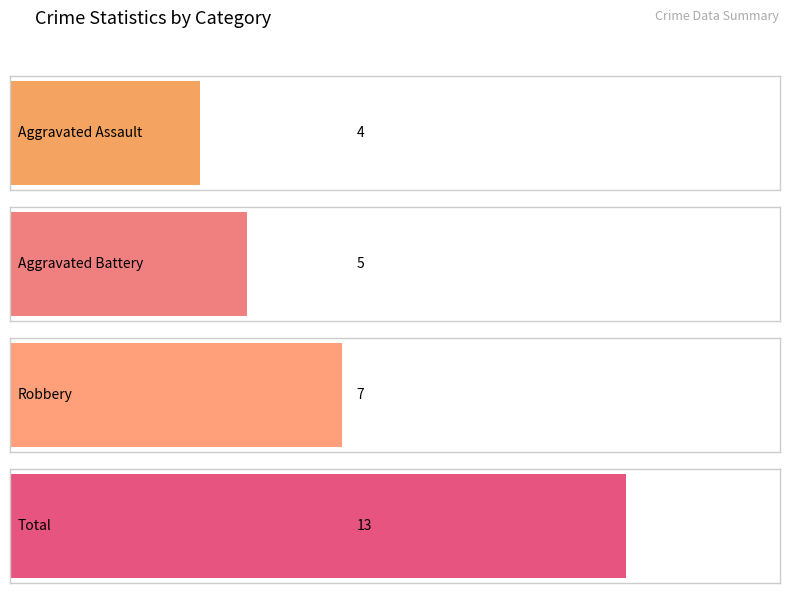

Which series has the largest total across all categories?

Total